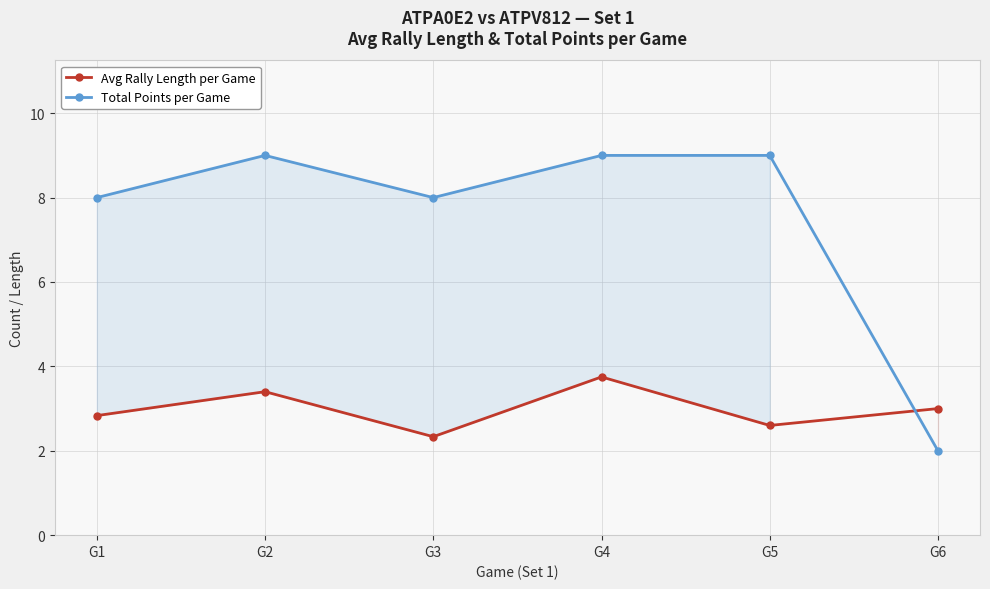

In Avg Rally Length per Game, how many points are lower than both neighbors (excluding endpoints)?

2